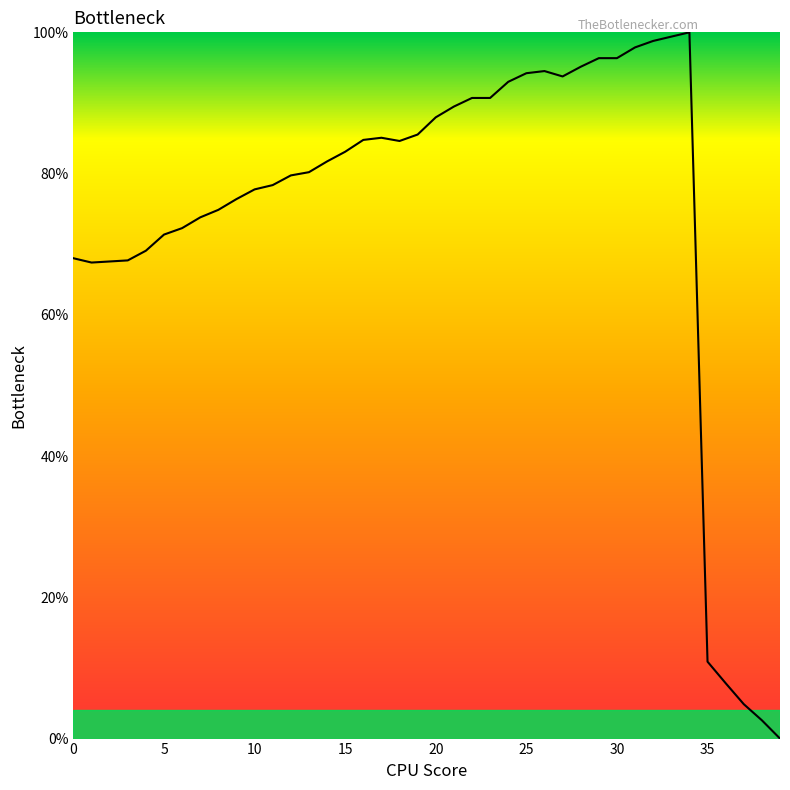

How many values are below 83?

20